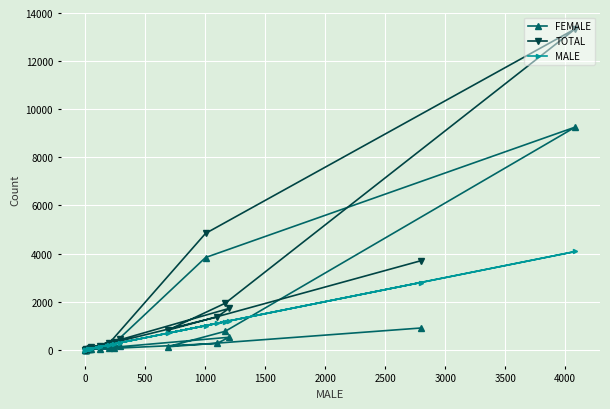

How many data points in FEMALE are above 45?

10